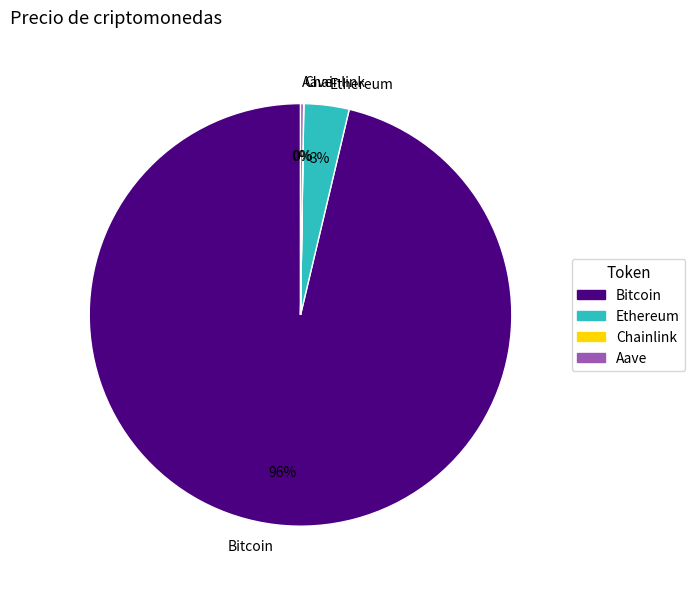

The Ethereum slice represents 3% of the pie. True or false?

True